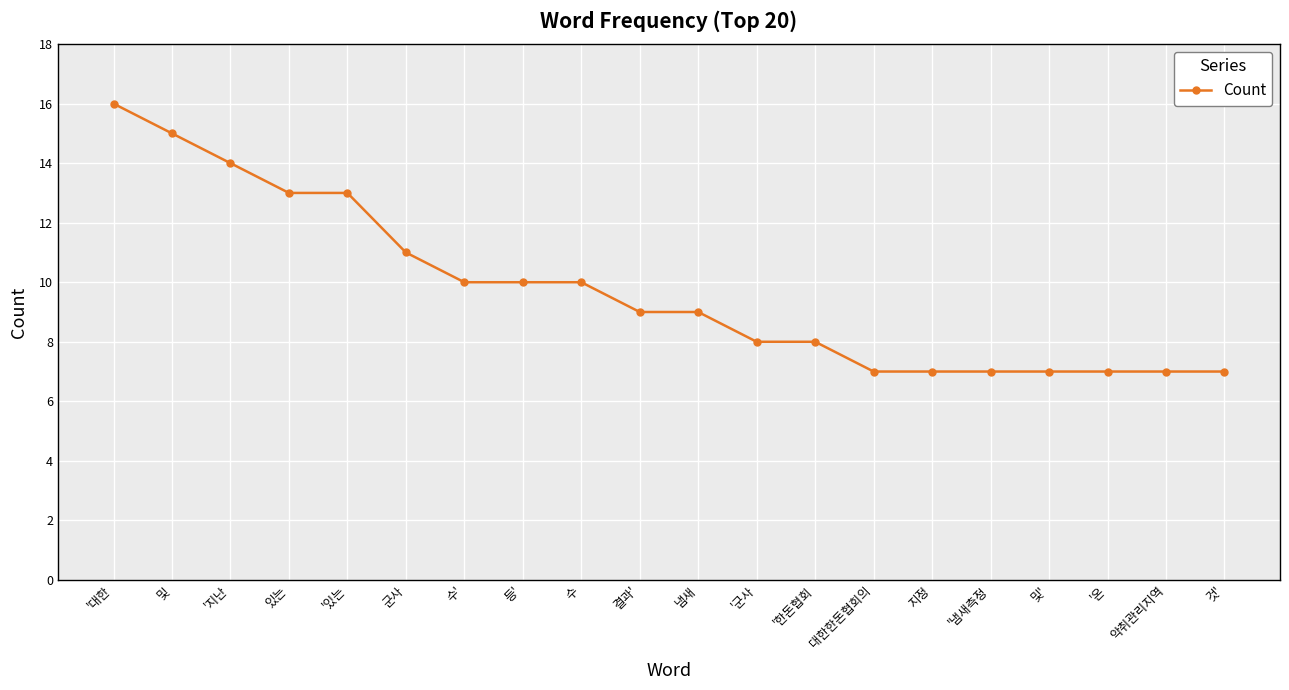

What position from the right is 있는?

17